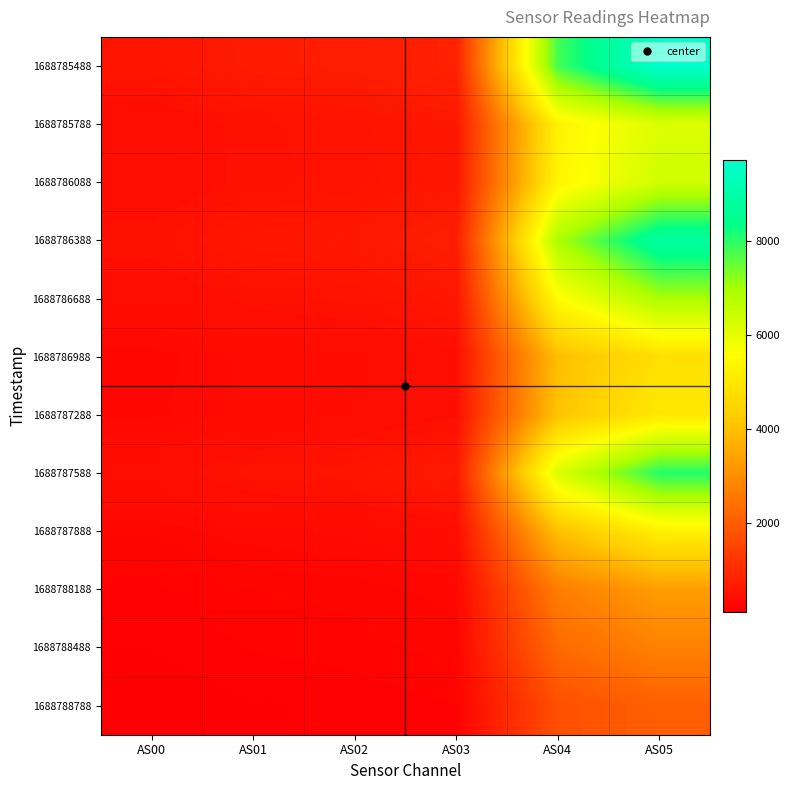

Between AS00 and AS02, which is larger?

AS02